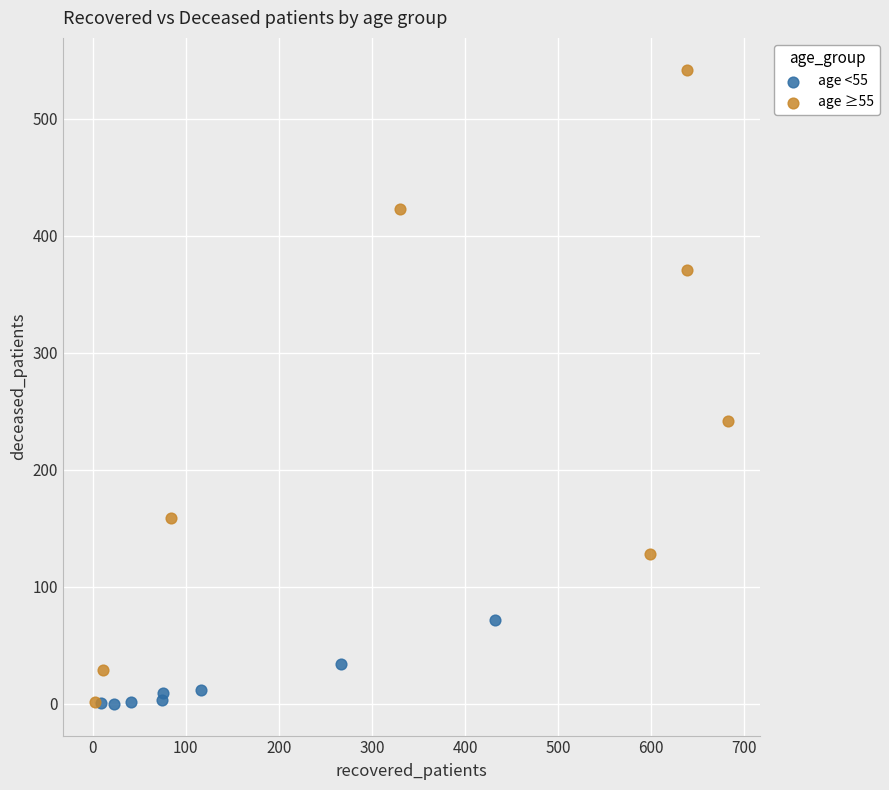

Which series has the largest Y range (max minus min)?

age ≥55